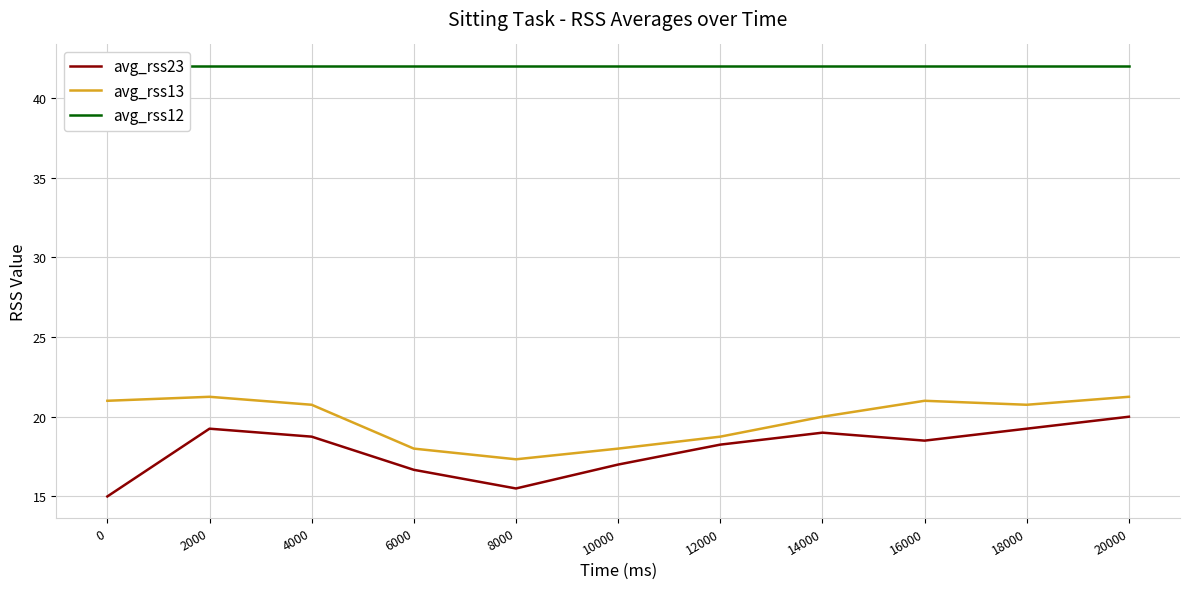

Read the avg_rss12 value at 8000.

42.0